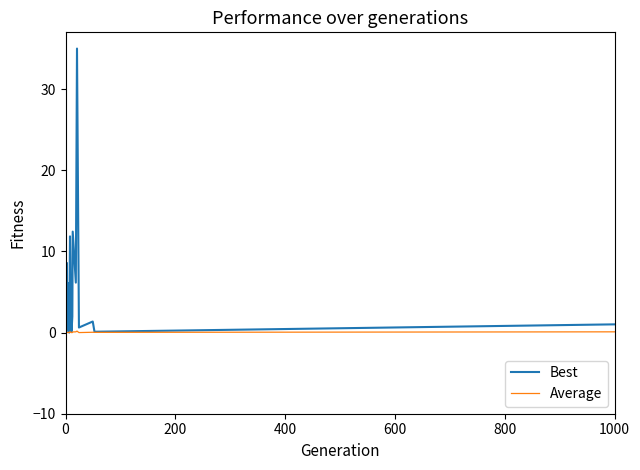

Reading right to left, list all the values displayed in this chart.

Best: 1.0	0.1	1.4	0.6	35.0	6.2	12.4	2.0	0.1	1.6	11.9	0.0	6.1	3.3	8.6	8.6	3.3	0.7	0.1	0.4	2.9	0.2	0.1	0.1	0.2	0.2	0.1	8.0	0.6	1.1	0.0	8.0	0.0	1.9	1.2	6.1	0.0	0.1	0.1	0.0
Average: 0.1	0.0	0.0	0.0	0.2	0.1	0.1	0.0	0.0	0.0	0.1	0.0	0.0	0.0	0.0	0.0	0.0	0.0	0.0	0.0	0.0	0.0	0.0	0.0	0.0	0.0	0.0	0.0	0.0	0.0	0.0	0.0	0.0	0.0	0.0	0.0	0.0	0.0	0.0	0.0